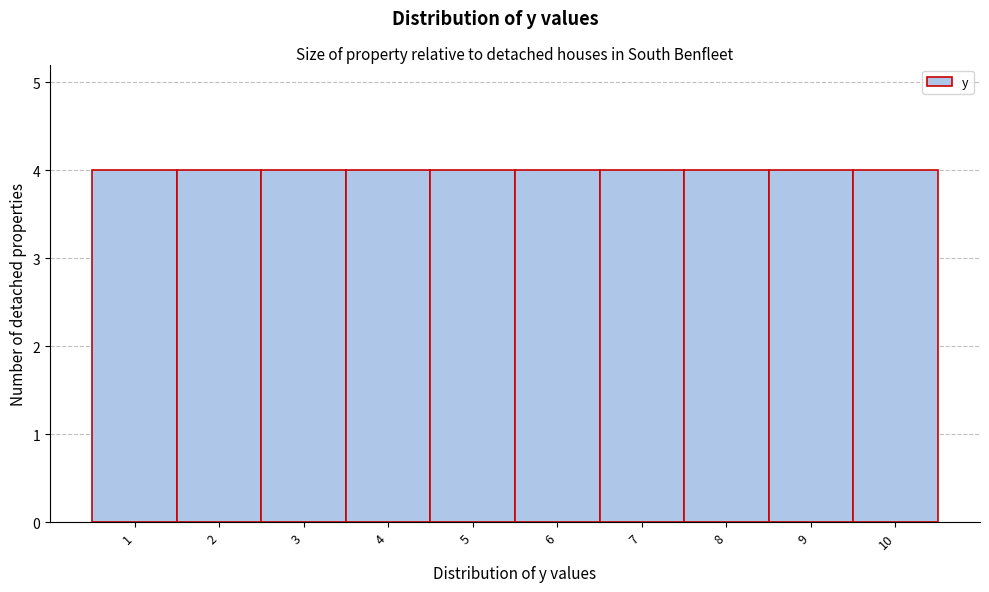

Reading left to right, transcribe this chart: for each bar, give the range it covers on the x-axis and its height. The values are not printed on the chart, so give them approximately, as read against the axis.

0.5 to 1.5: 4
1.5 to 2.5: 4
2.5 to 3.5: 4
3.5 to 4.5: 4
4.5 to 5.5: 4
5.5 to 6.5: 4
6.5 to 7.5: 4
7.5 to 8.5: 4
8.5 to 9.5: 4
9.5 to 10.5: 4